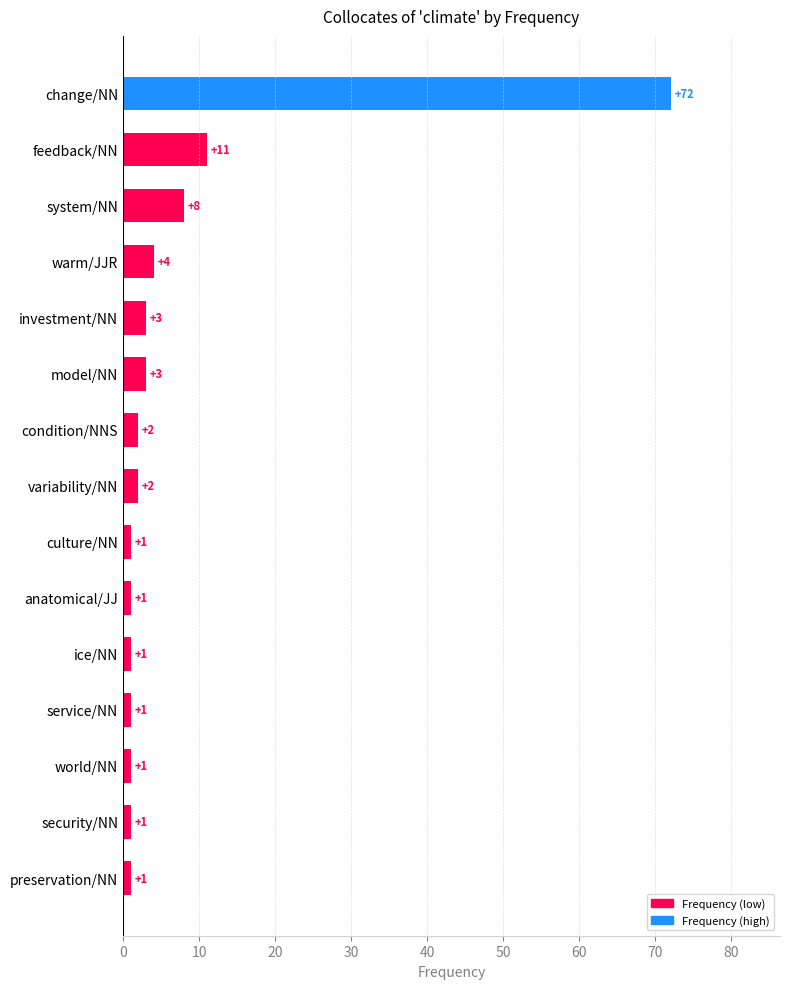

What is the difference between the second highest and minimum values?

10